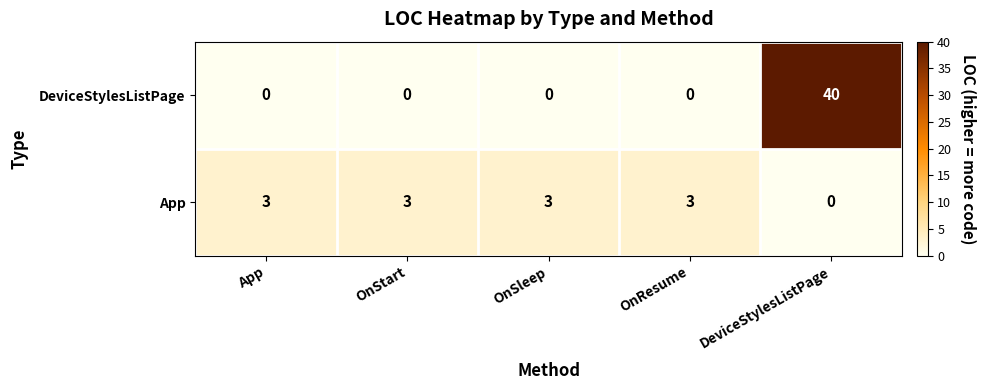

How many distinct data groups are displayed?

2